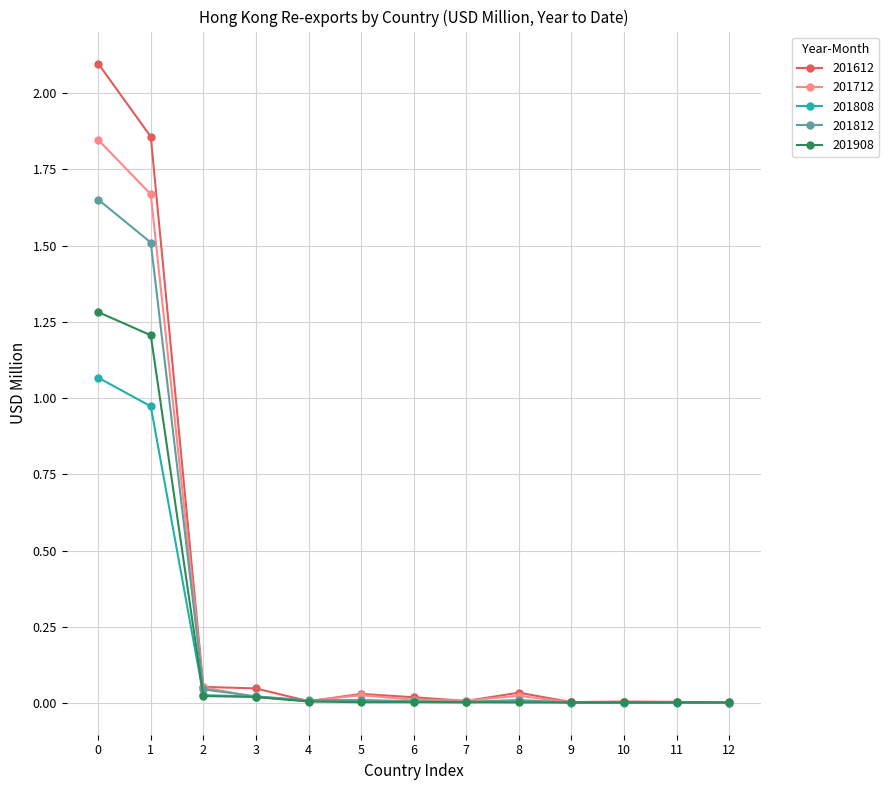

Which series has the widest spread of values?

201612